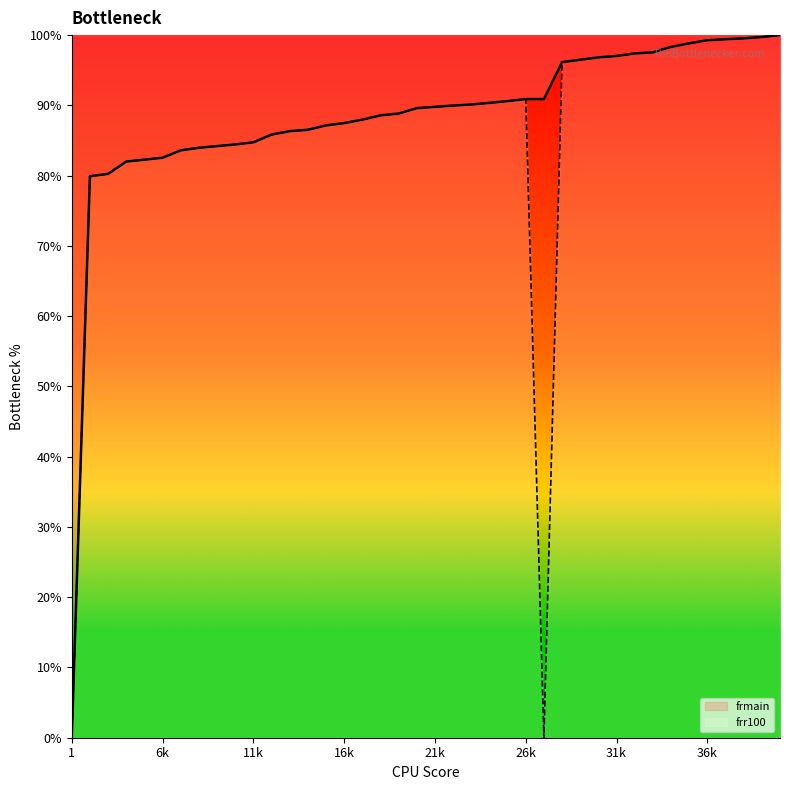

What is the value of the frr100 point at the 40th from the left?

100.0